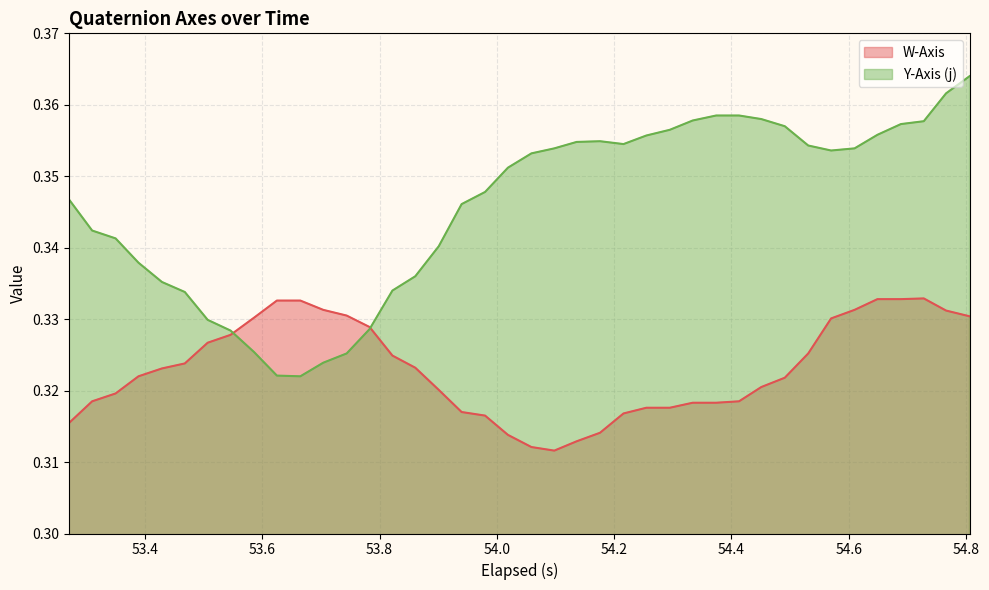

True or false: Y-Axis (j) and W-Axis intersect in this chart.

True